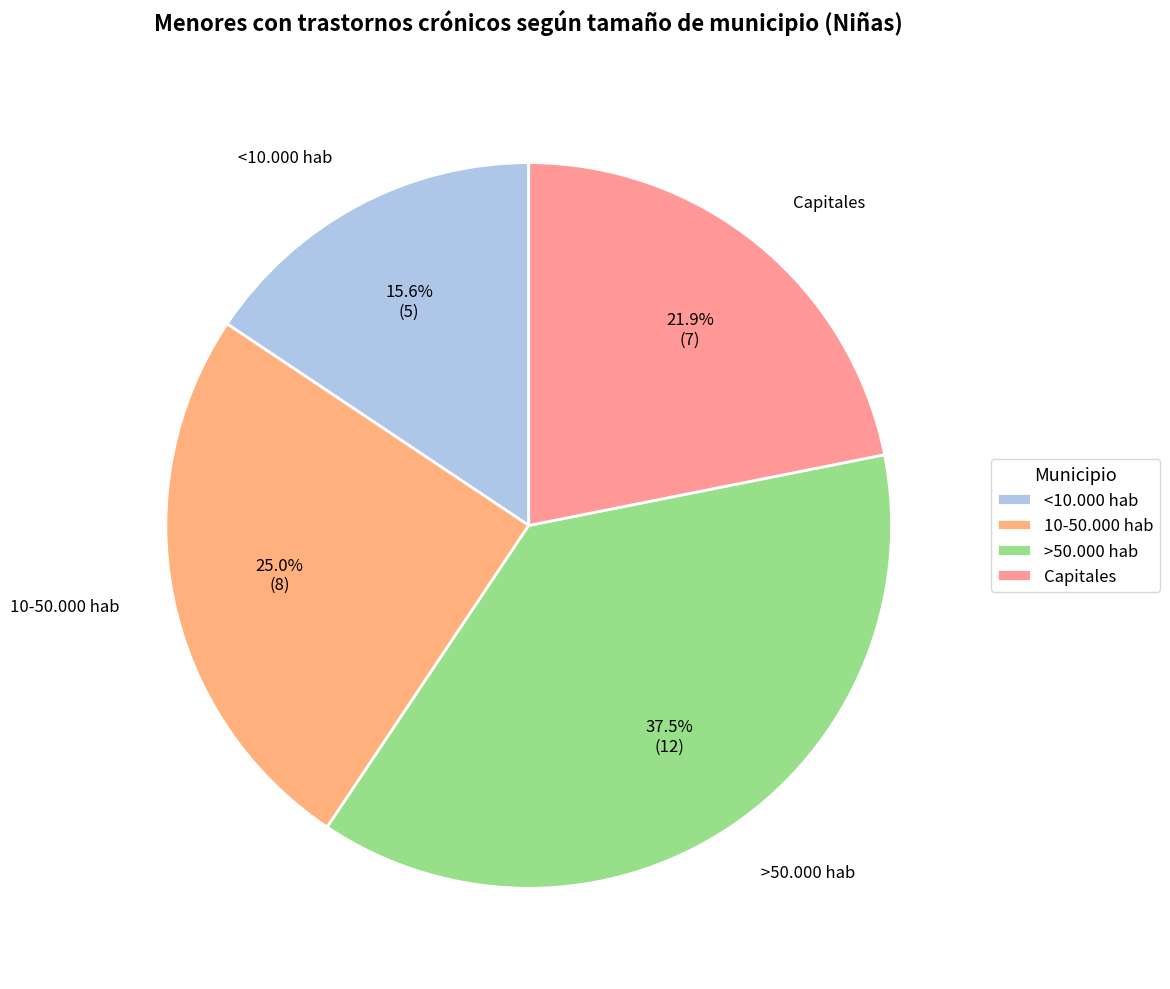

Count the number of slices in the pie.

4